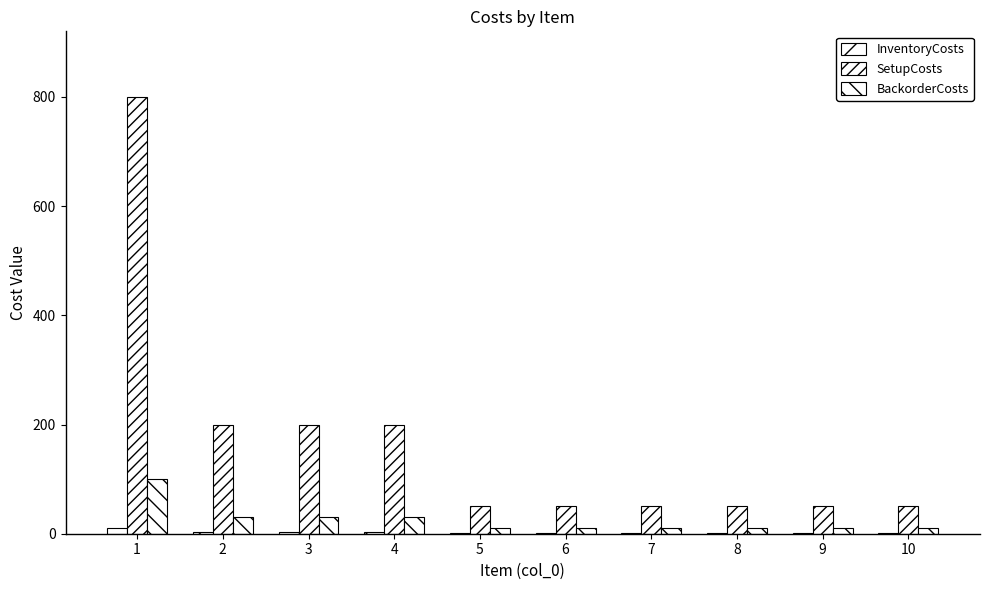

Which label corresponds to the largest value in the chart?

1